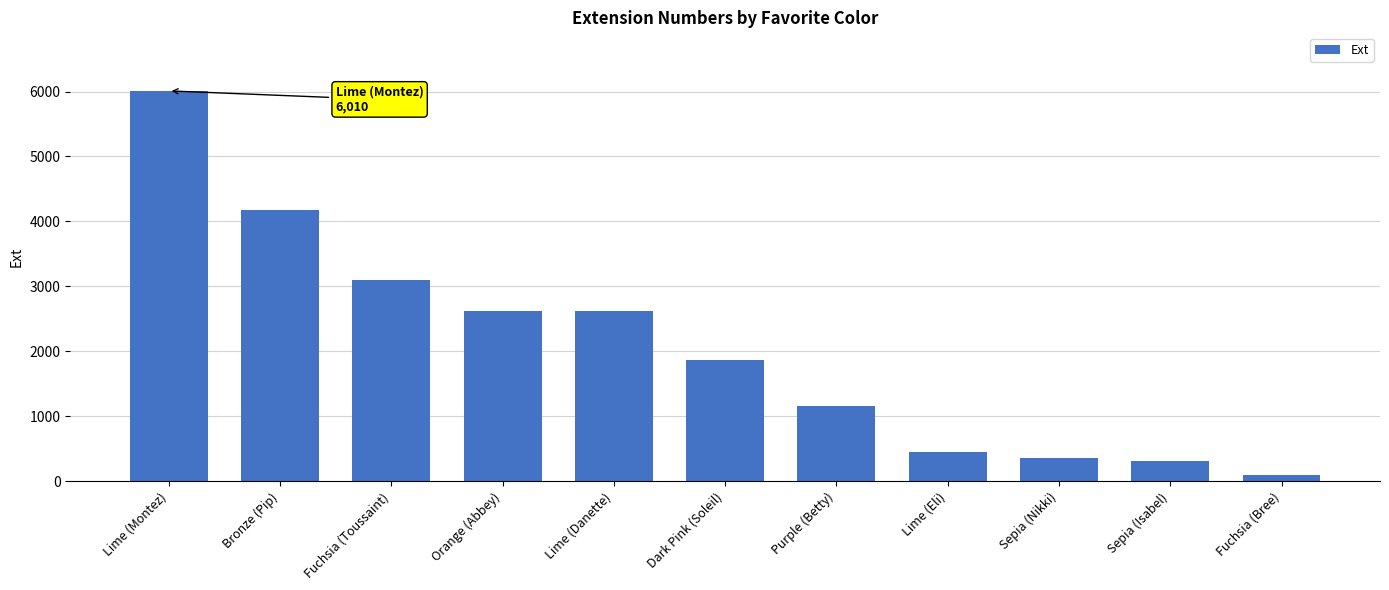

What is the label of the 3rd bar from the right?

Sepia (Nikki)